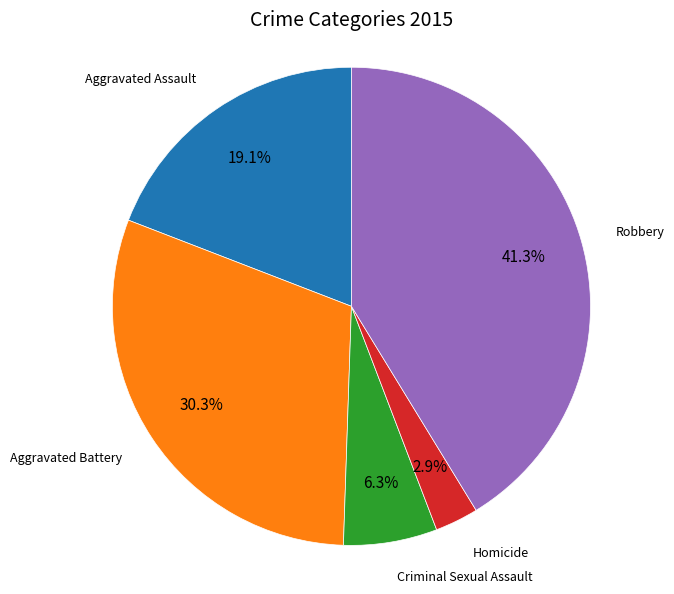

Is there a majority slice in this chart?

No